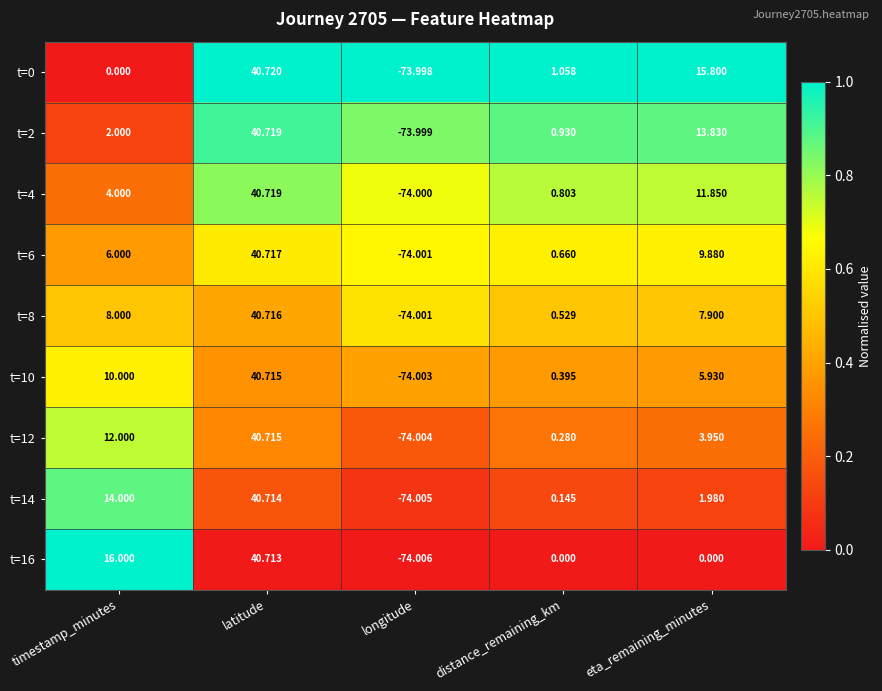

Is the value of t=16 at longitude greater than the value of t=14 at timestamp_minutes?

No